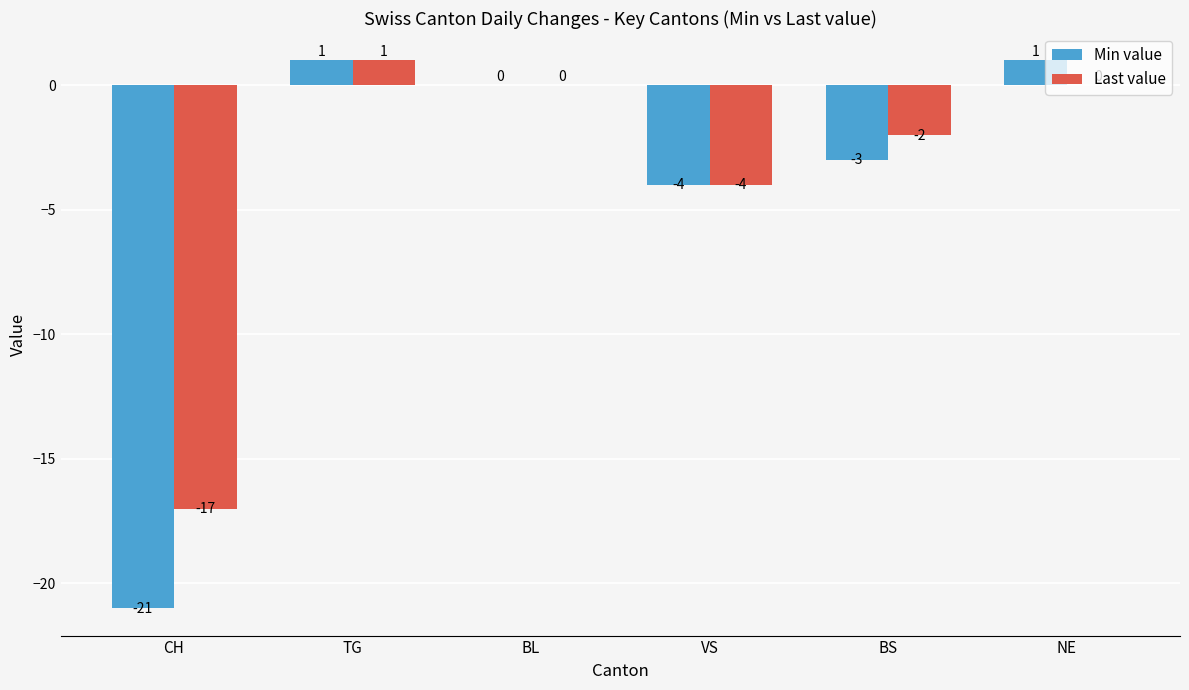

Is it true that Min value equals -5 at BS?

False